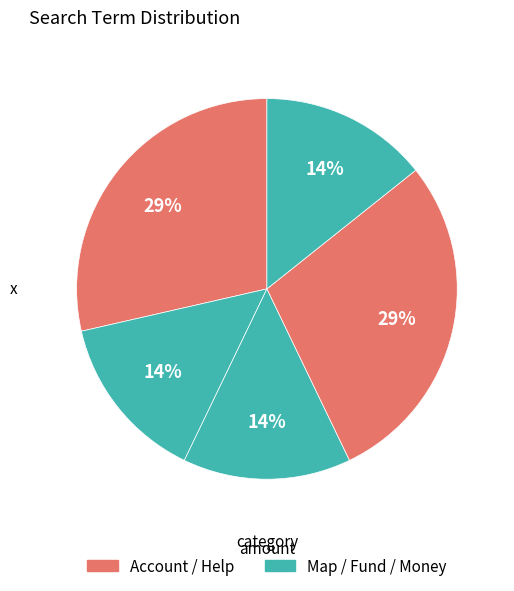

Count the number of slices in the pie.

5